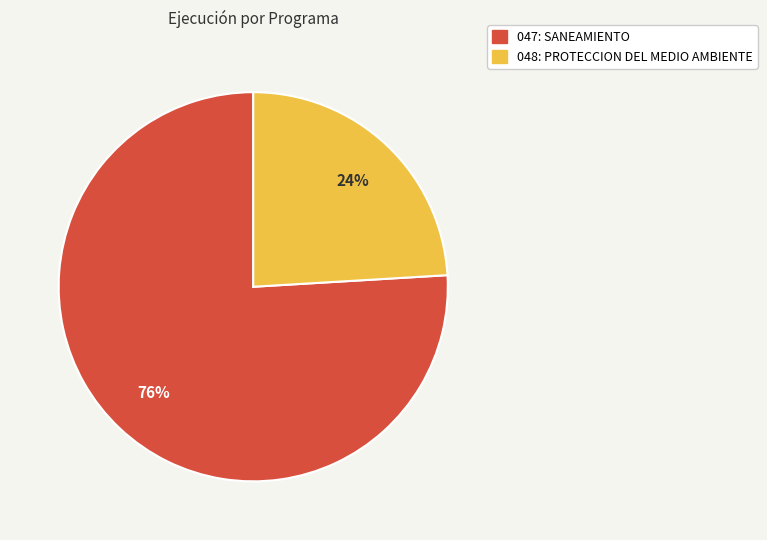

To the nearest percent, what is the combined percentage of 047: SANEAMIENTO and 048: PROTECCION DEL MEDIO AMBIENTE?

100%